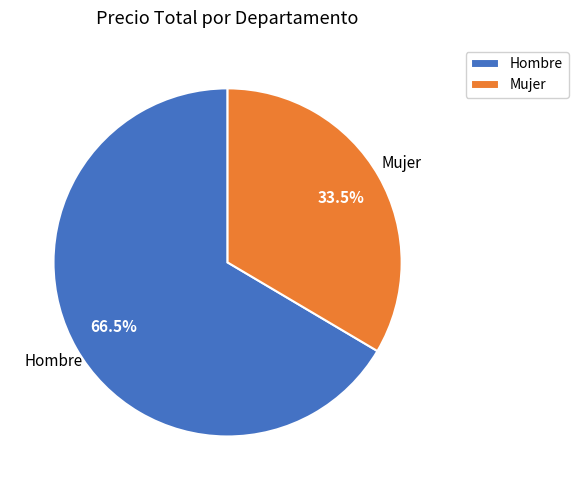

What portion of the pie excludes Mujer?

66.5%